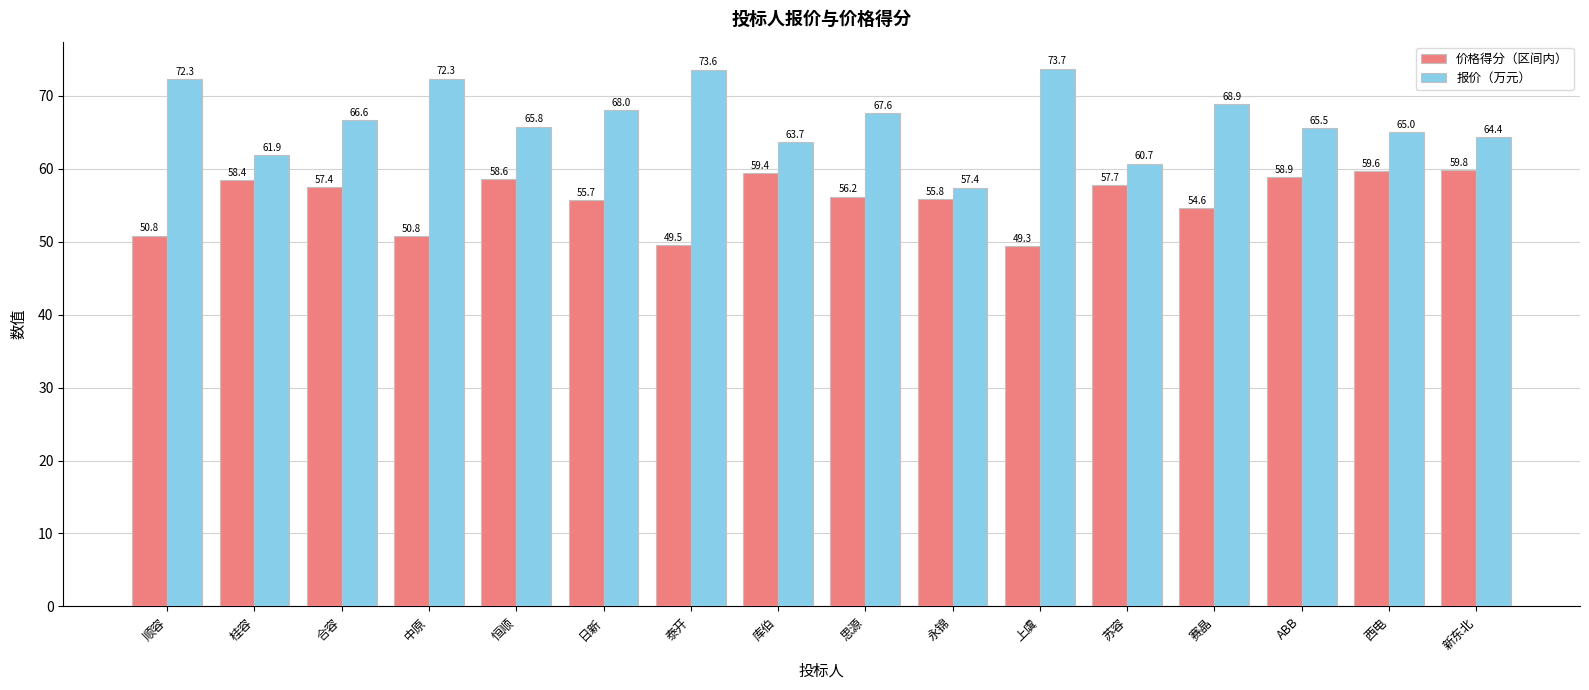

Is the value of 价格得分（区间内） at 日新 greater than the value of 报价（万元） at ABB?

No